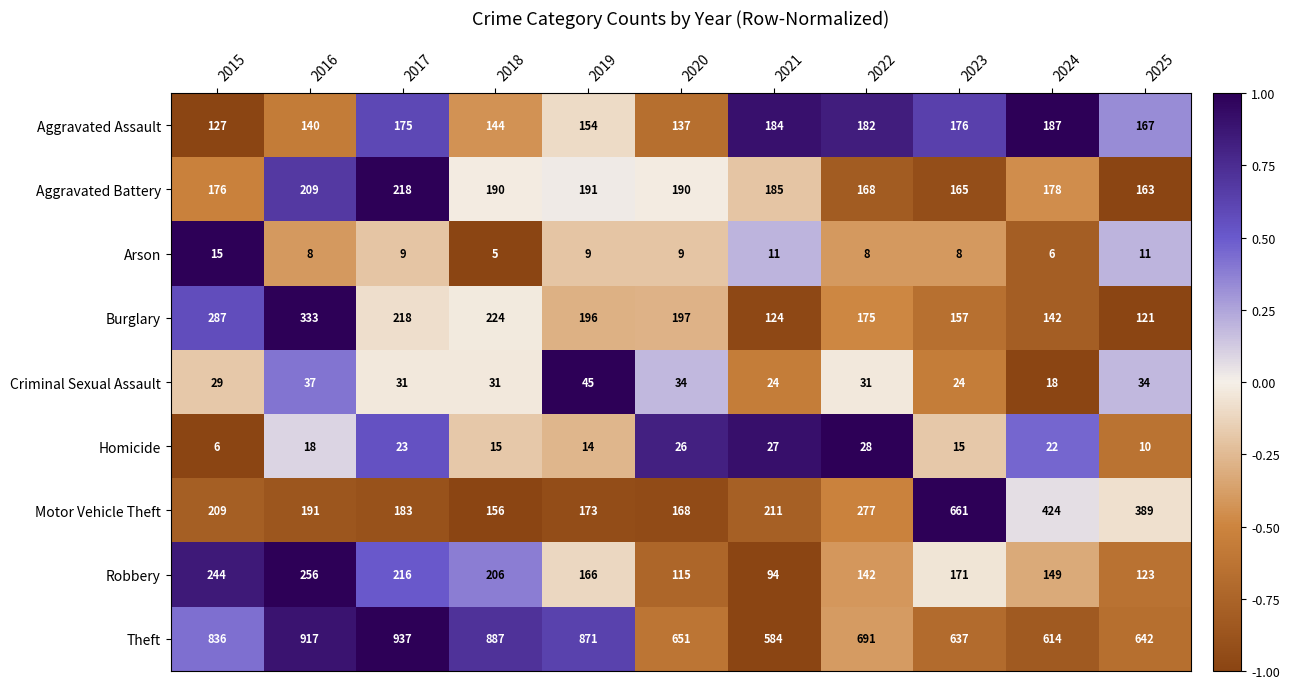

At which label is Robbery closest to 175?

2023